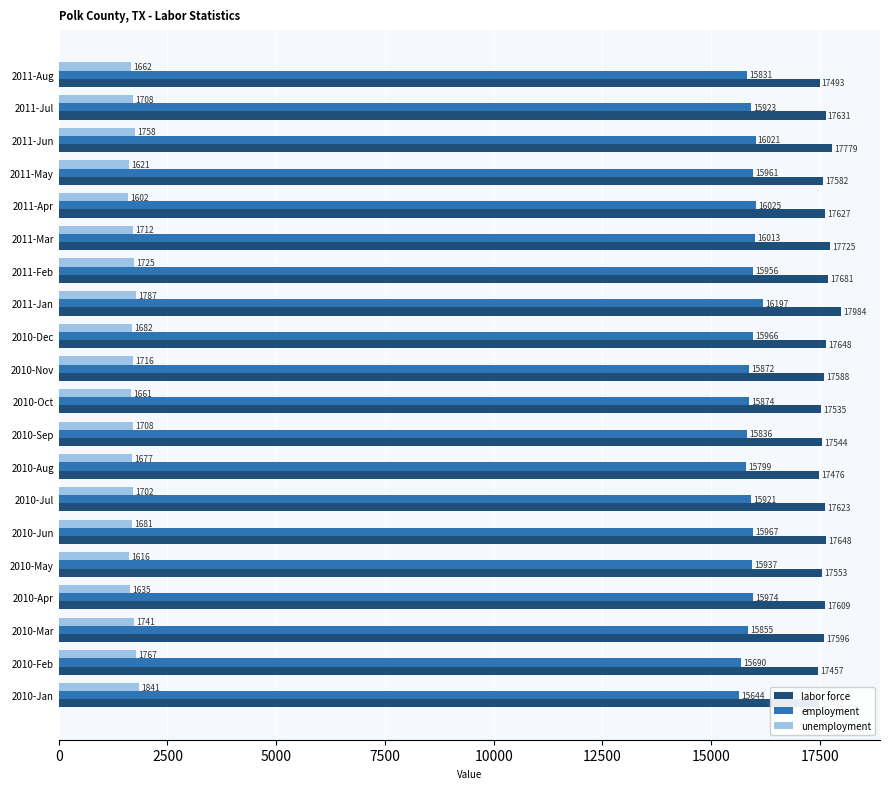

What is the spread (max minus min) of values at 2010-Dec?

15966